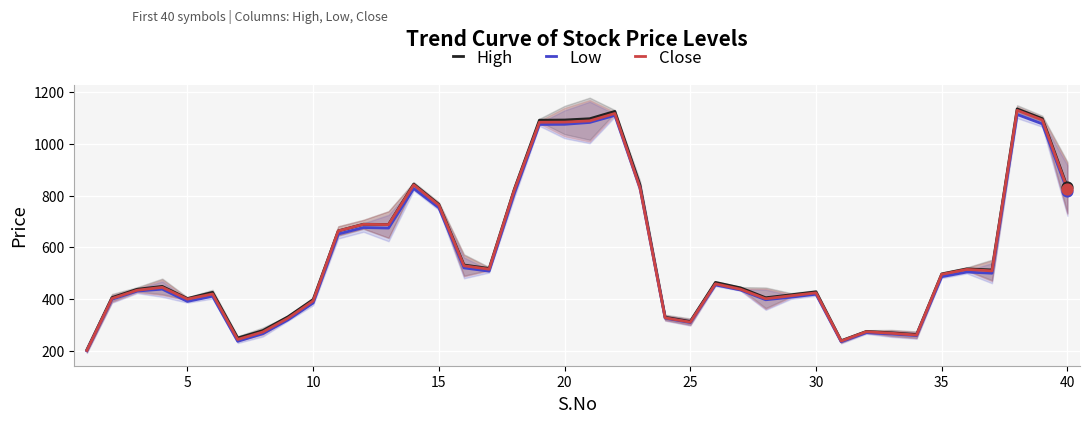

Which series reaches the maximum Y coordinate?

High